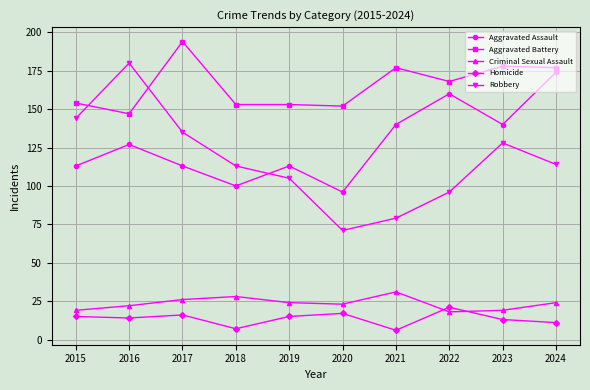

At which category does Aggravated Battery reach its first local valley?

2016